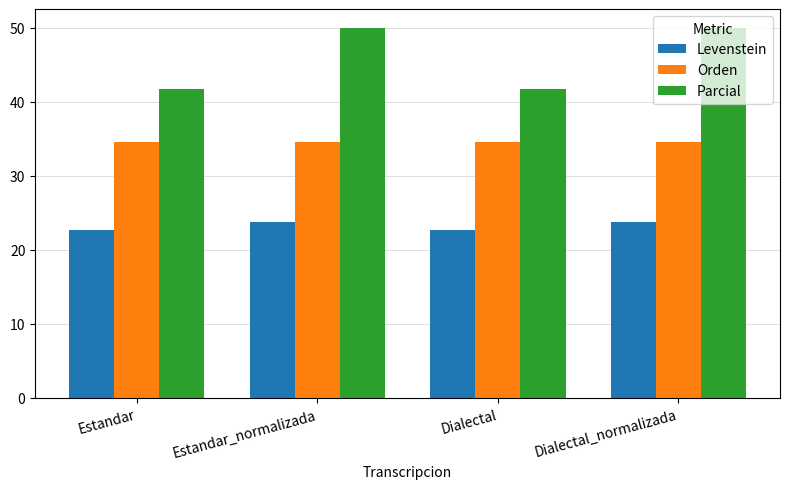

How many groups of bars are there?

4